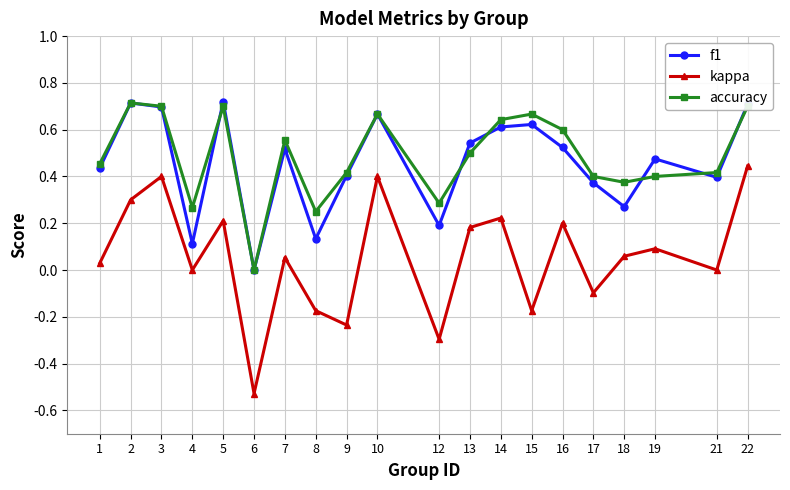

What is the total value across all series at 7?

1.1